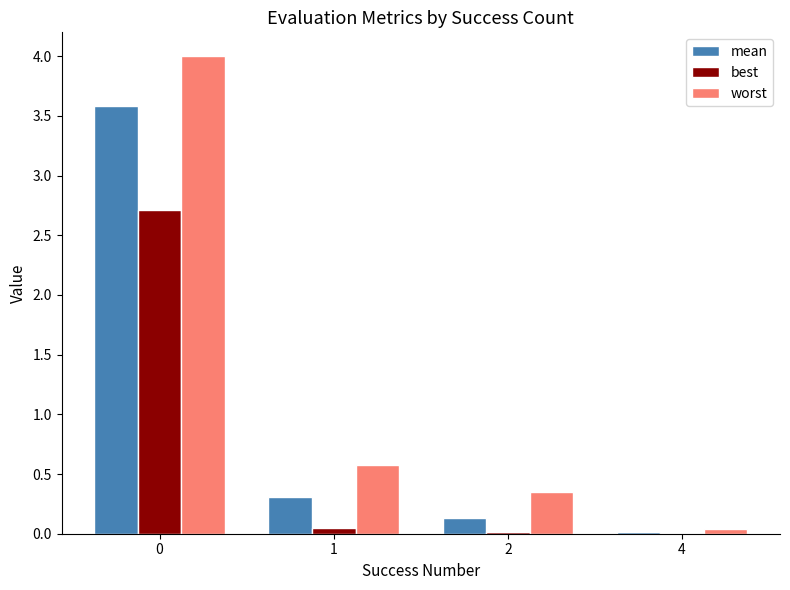

Which series has the largest total across all categories?

worst